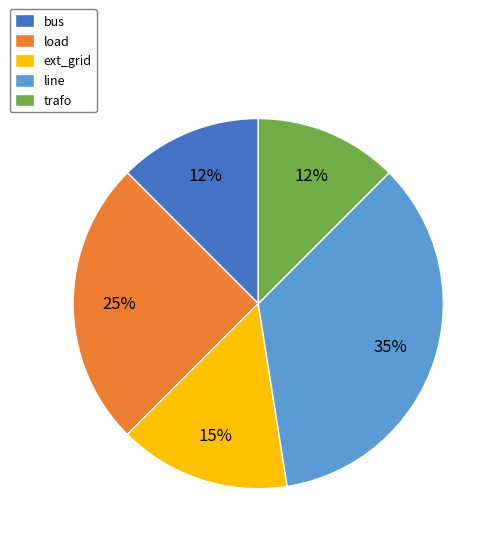

Is ext_grid the majority of the pie?

No